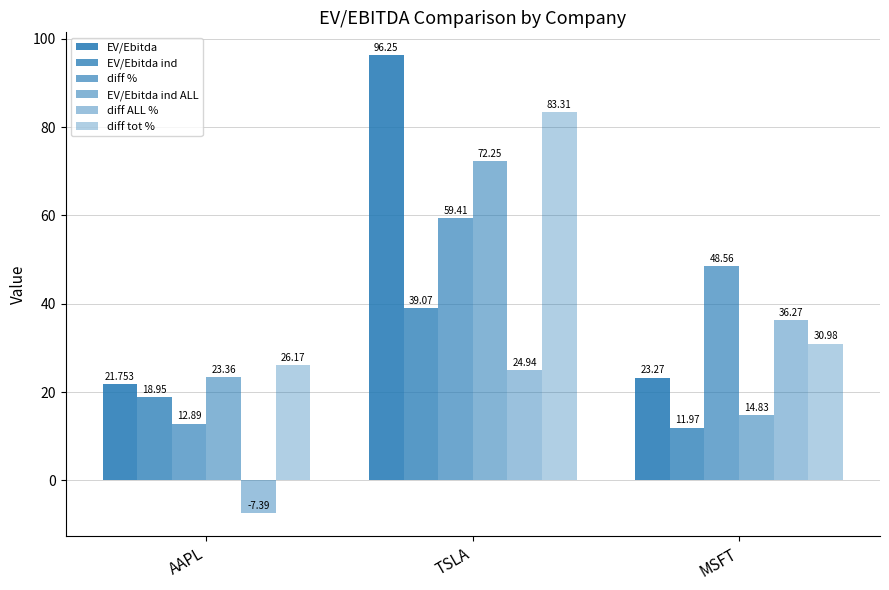

Are the bars horizontal?

No